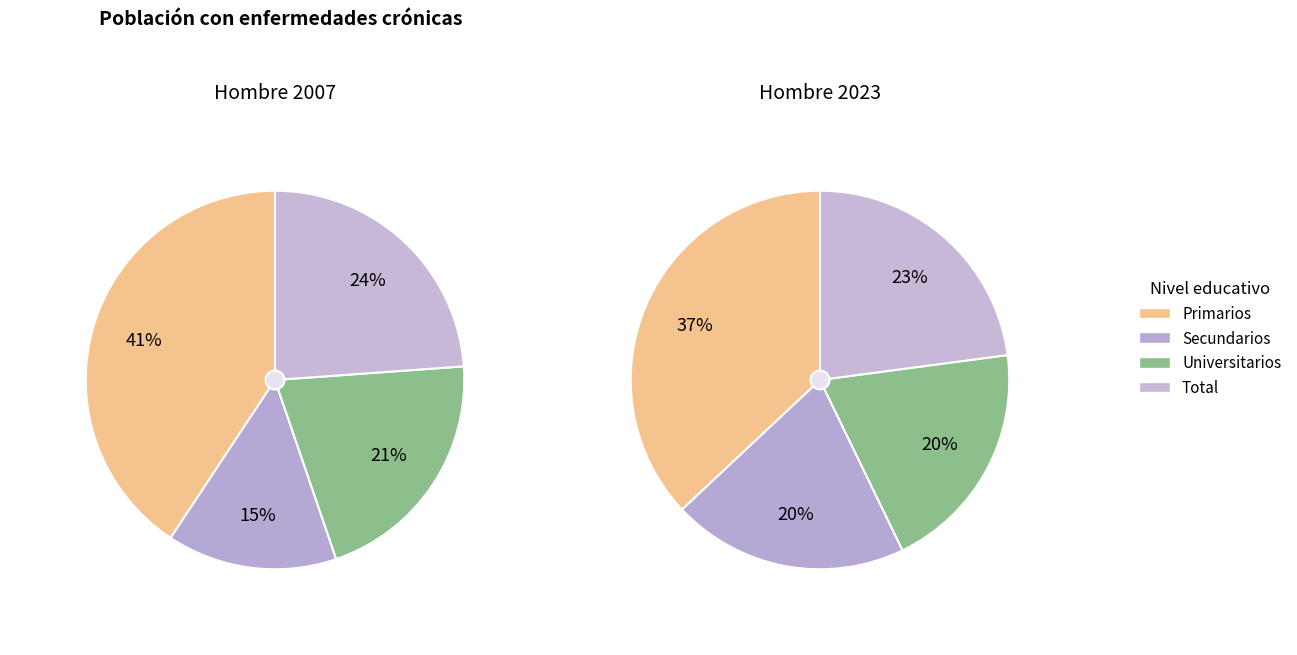

How much of the chart is everything except Secundarios?

85.5%